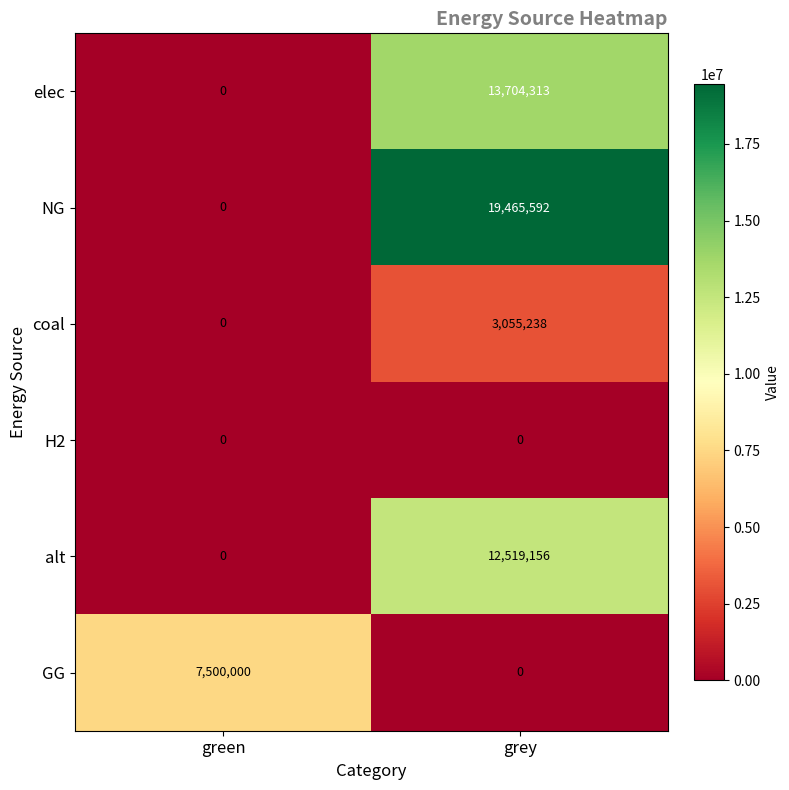

List the series in order of their peak value, highest first.

NG, elec, alt, GG, coal, H2